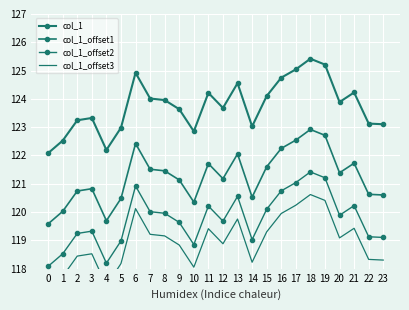

What is the value of the col_1_offset3 point at the 14th from the left?

119.8